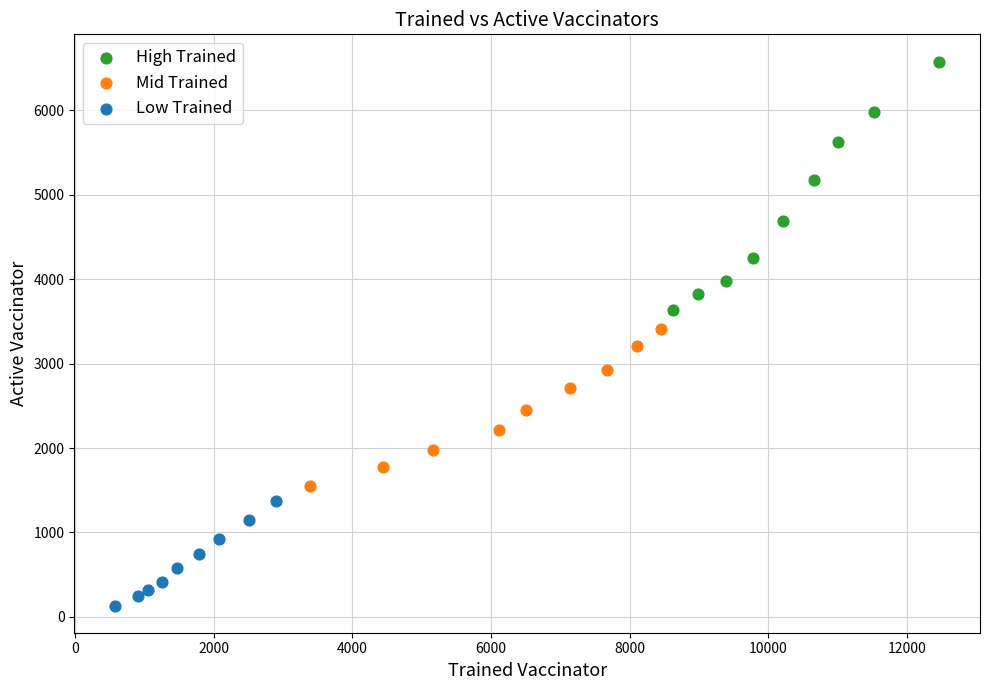

Which series has the widest spread of Y values?

High Trained